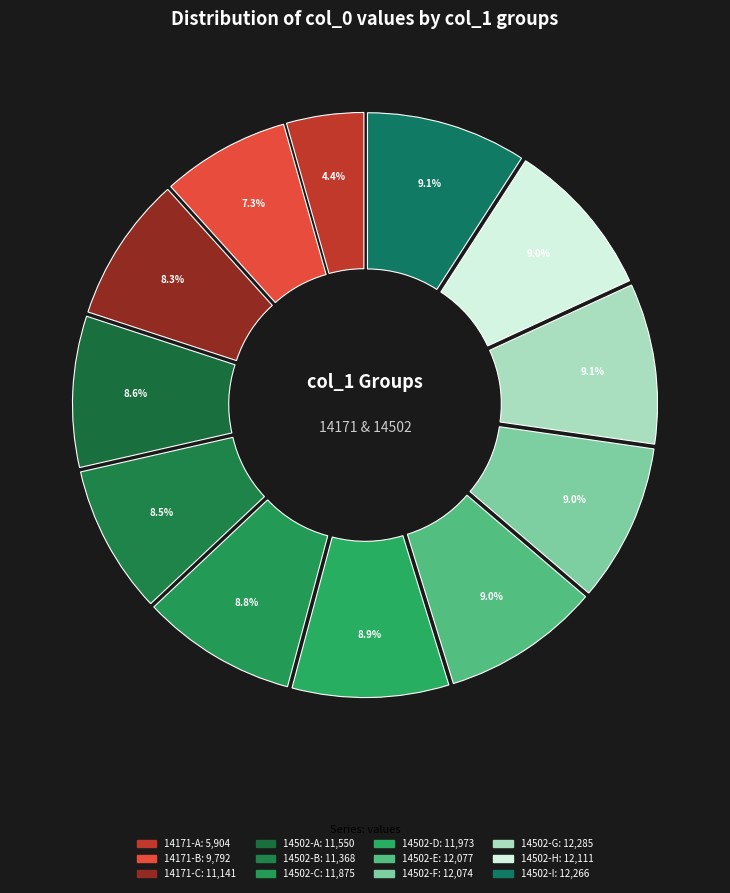

Does 14171 represent more than half of the total?

No